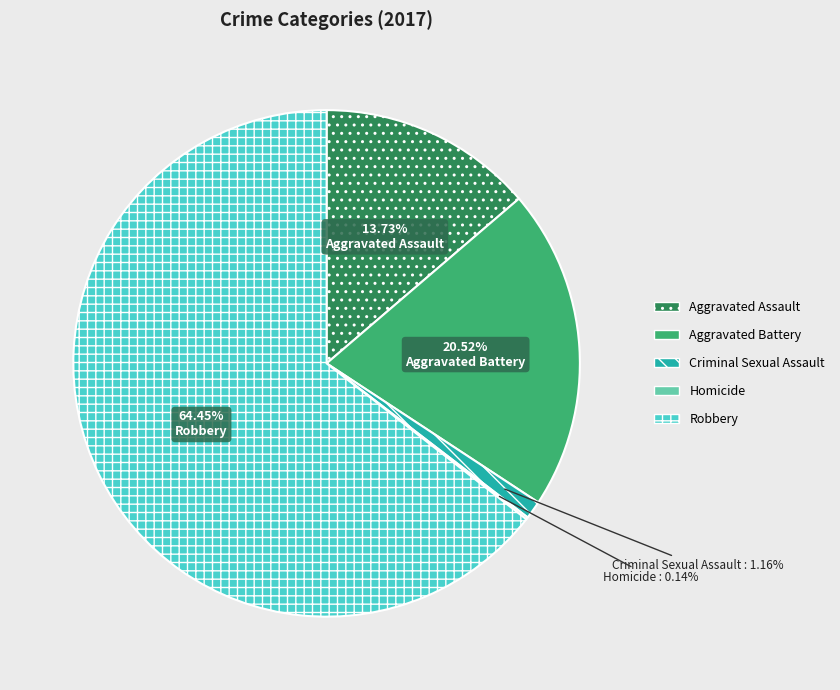

What is the largest slice in the pie chart?

Robbery